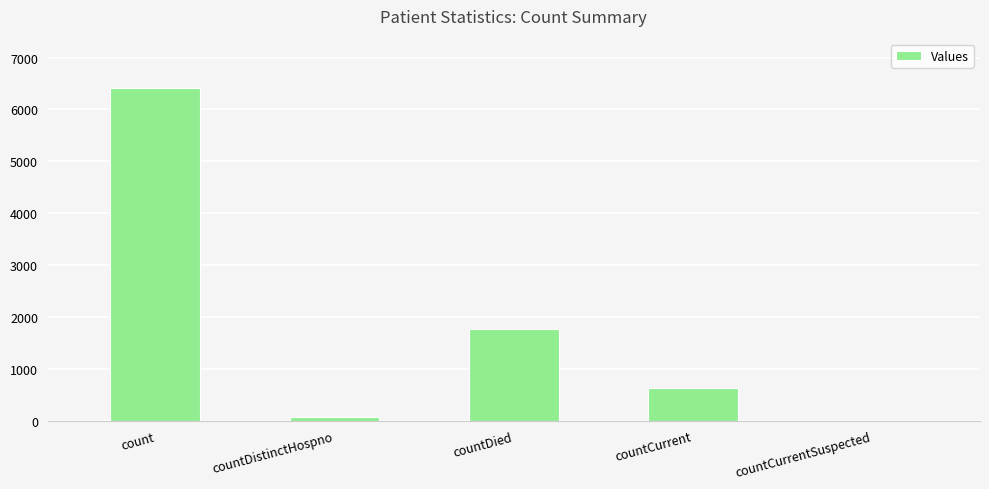

The value at countDistinctHospno is 77. True or false?

True